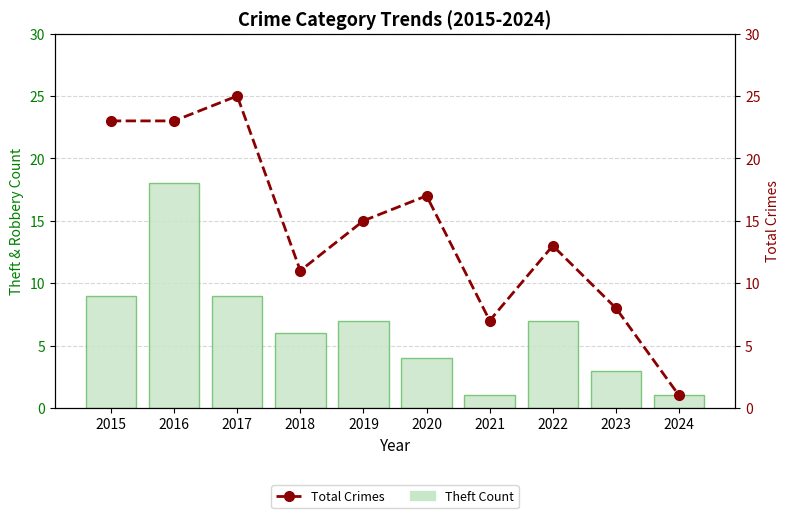

Rank the series by their maximum value, from lowest to highest.

Theft, Total